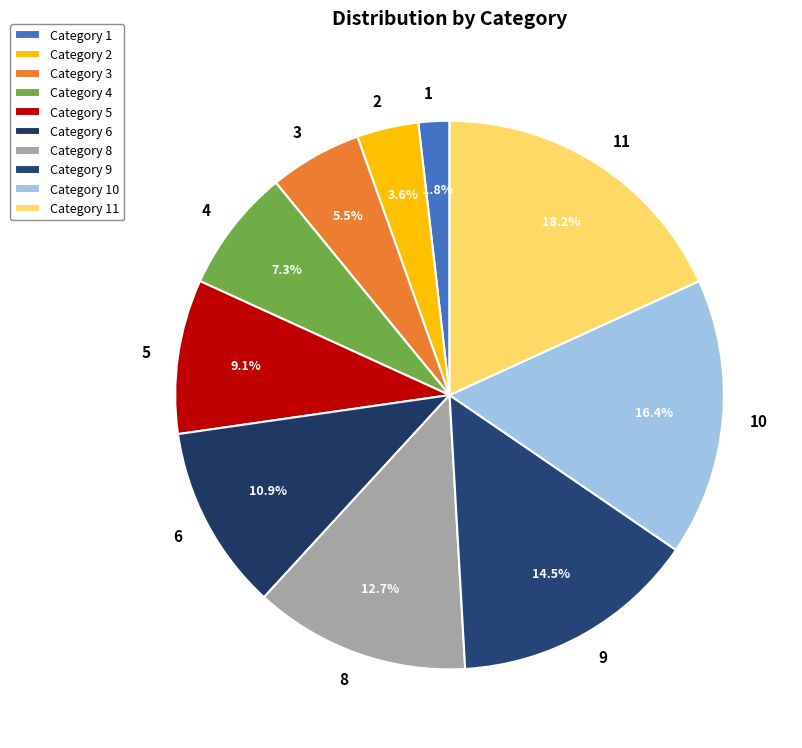

To the nearest percent, what percentage of the pie is 8?

13%